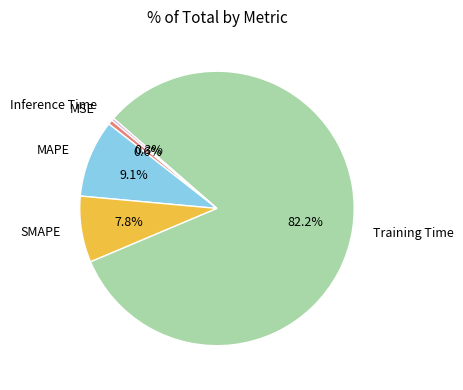

Is there any slice that represents more than half of the pie?

Yes